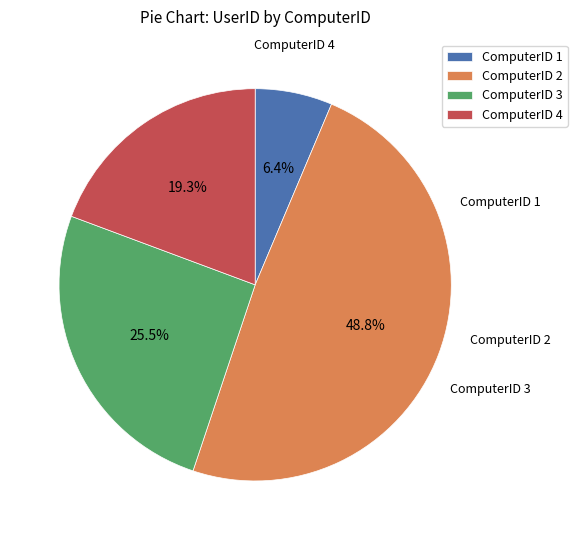

Rank the categories by value from lowest to highest.

ComputerID 1, ComputerID 4, ComputerID 3, ComputerID 2